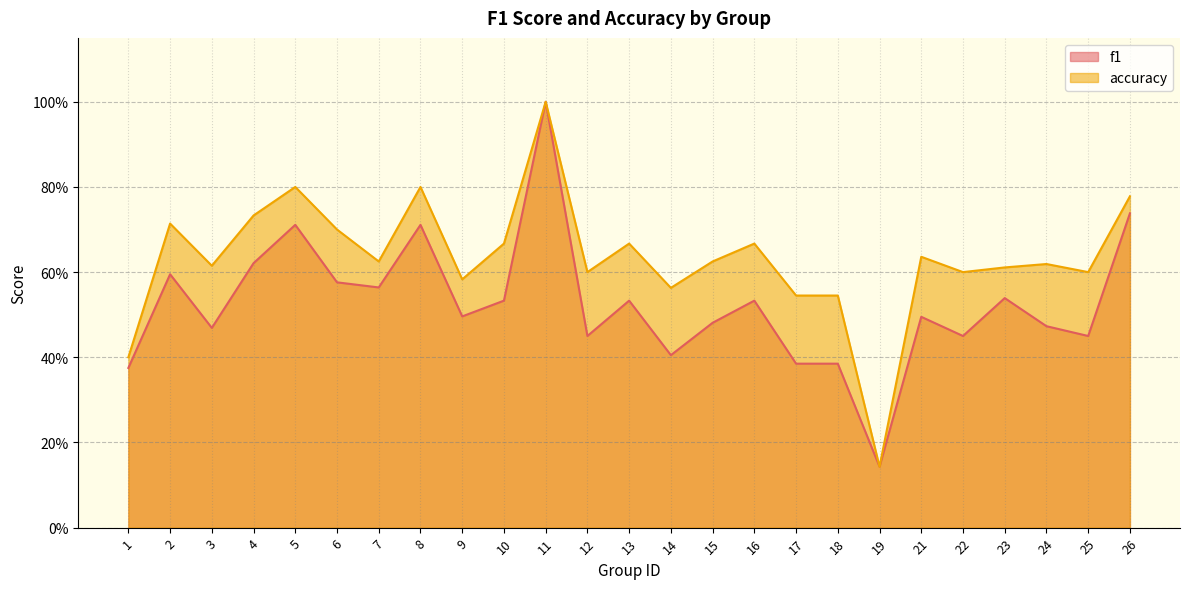

Rank the series by their maximum value, from lowest to highest.

f1, accuracy